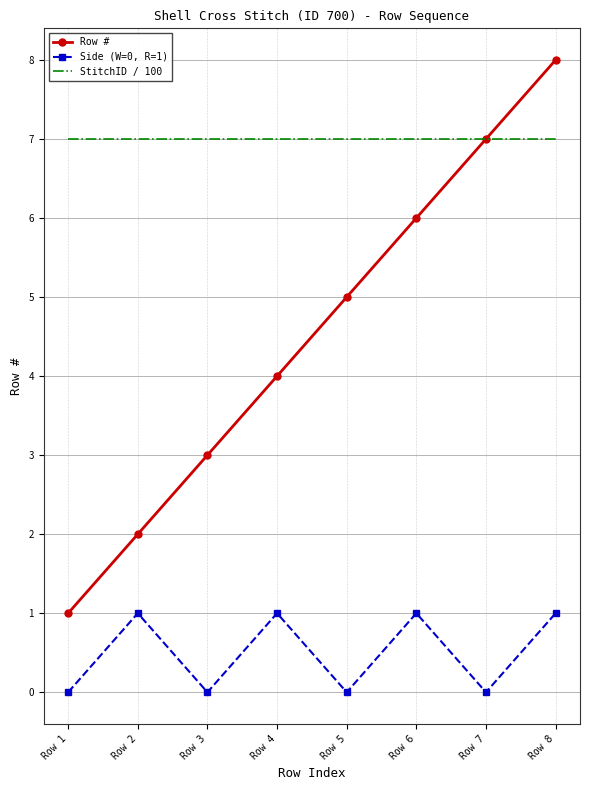

Reading right to left, list all the values displayed in this chart.

Row #: 8	7	6	5	4	3	2	1
Side (W=0, R=1): 1	0	1	0	1	0	1	0
StitchID / 100: 7	7	7	7	7	7	7	7